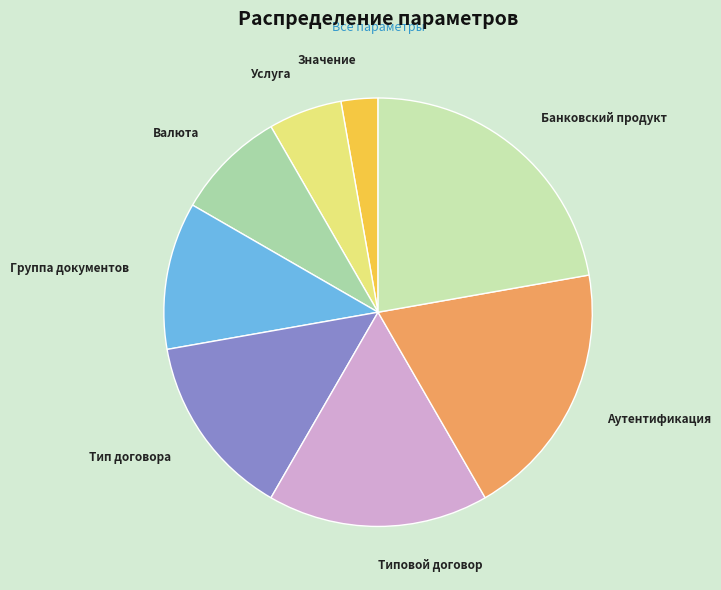

Count the number of slices in the pie.

8